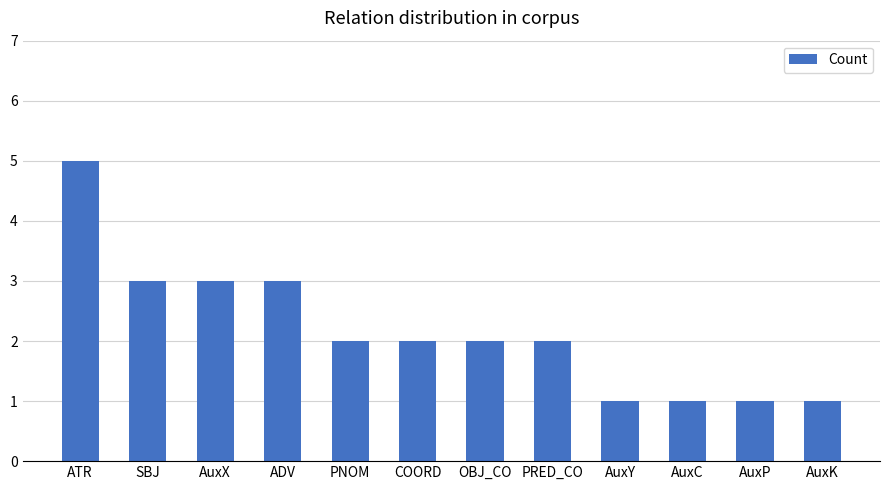

Which has a higher value, AuxC or OBJ_CO?

OBJ_CO